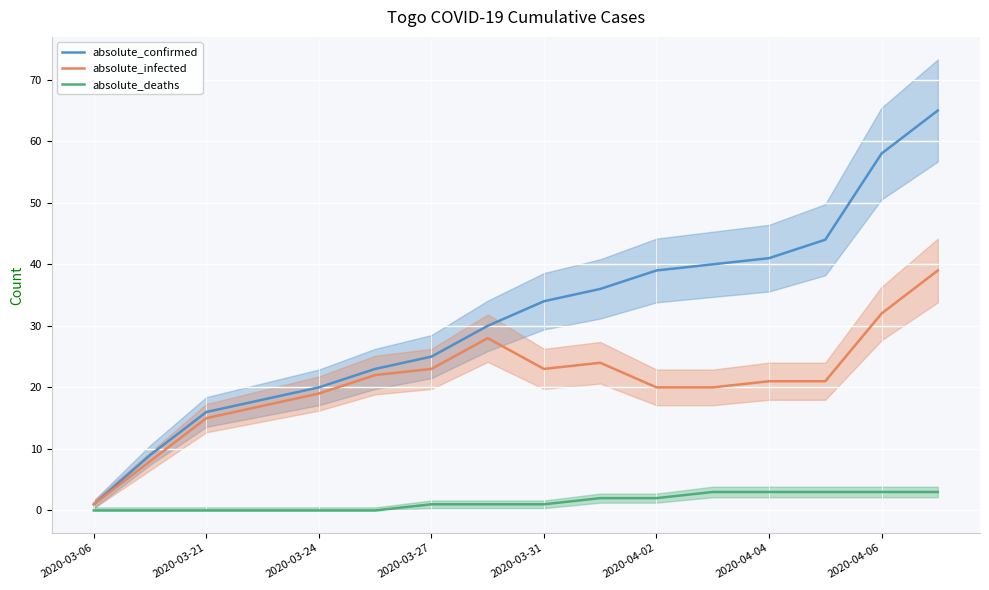

The value of absolute_infected at 2020-03-21 is 5. True or false?

False